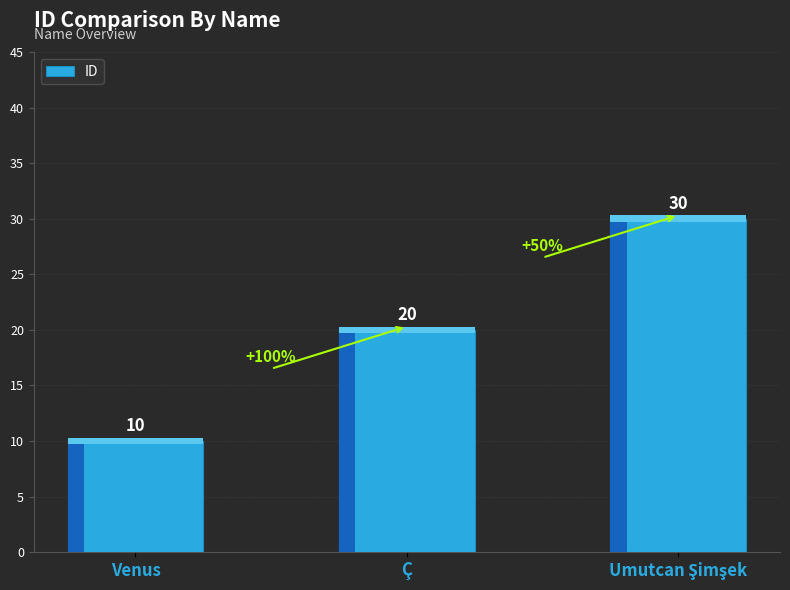

Which label corresponds to the smallest value in the chart?

Venus